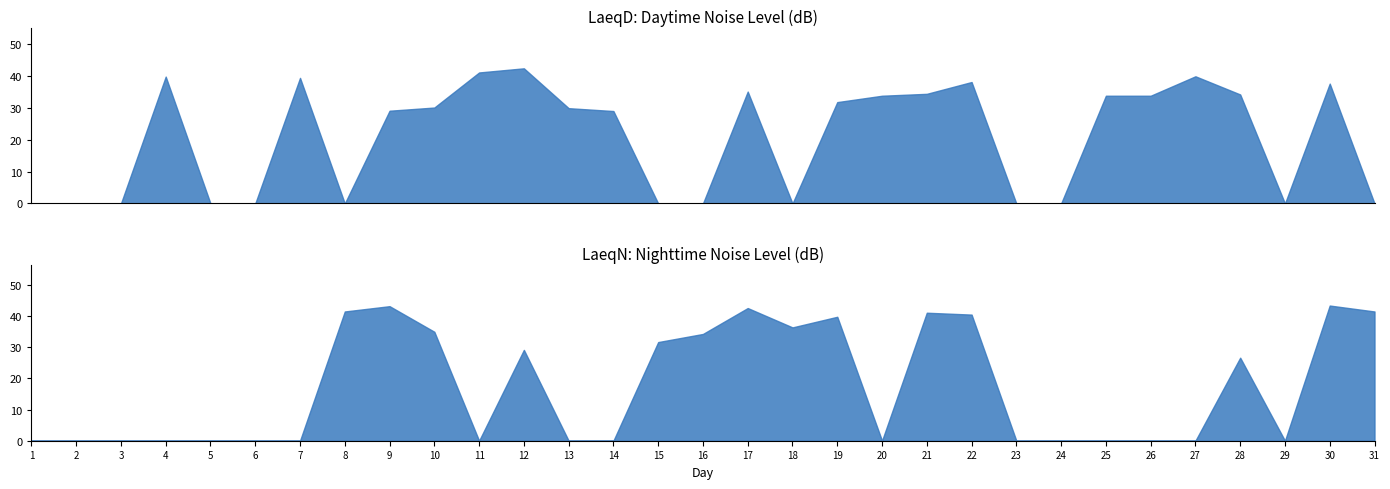

Which series has the largest total across all categories?

LaeqD